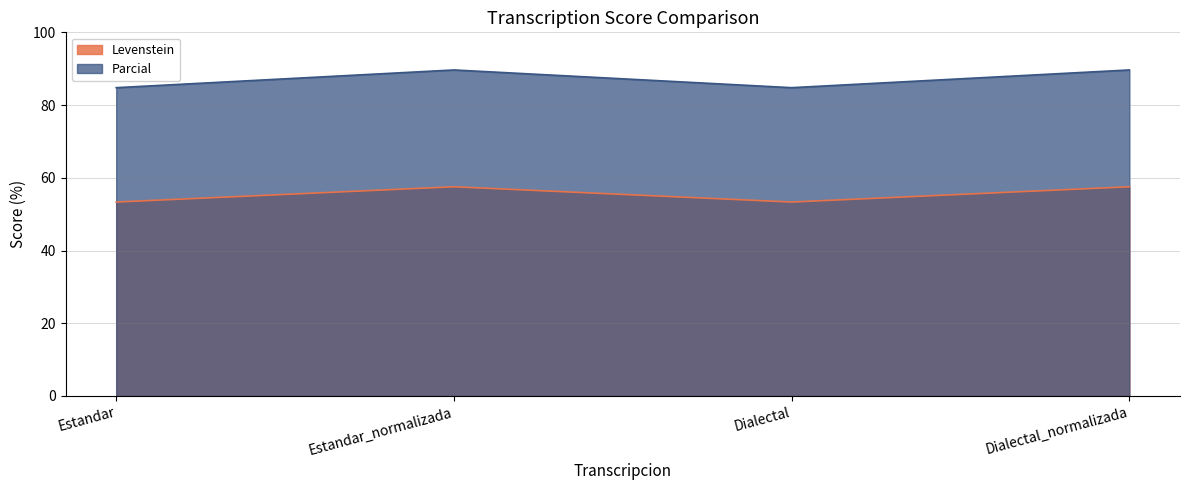

What is the spread (max minus min) of values at Dialectal?

31.4